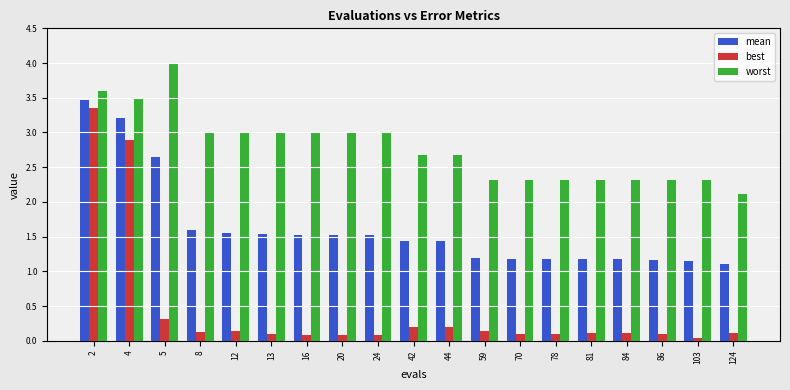

Which series has the largest range (max minus min)?

best